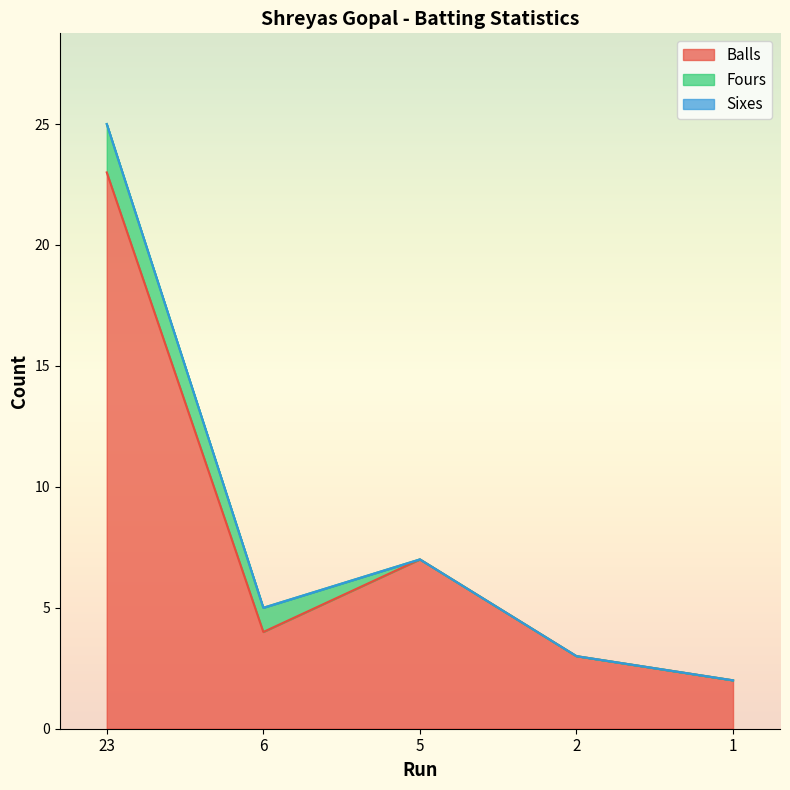

At which label is Fours closest to 1?

6